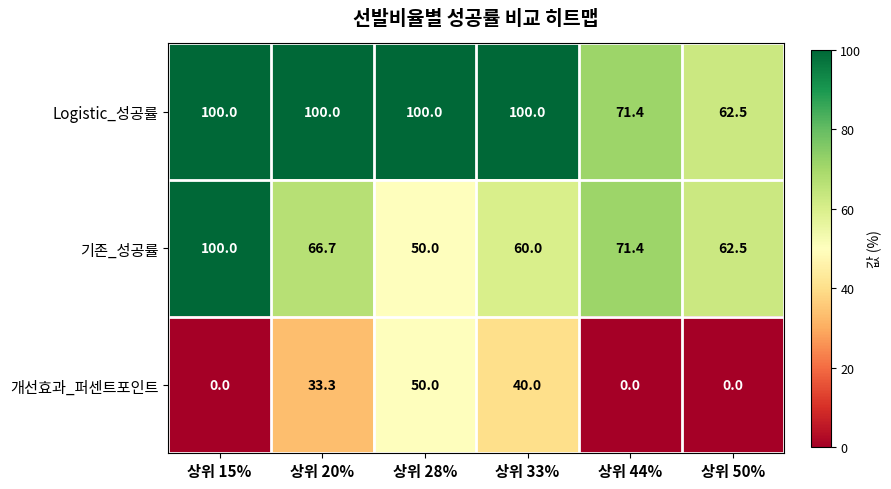

What is the highest value of the 개선효과_퍼센트포인트 series?

50.0